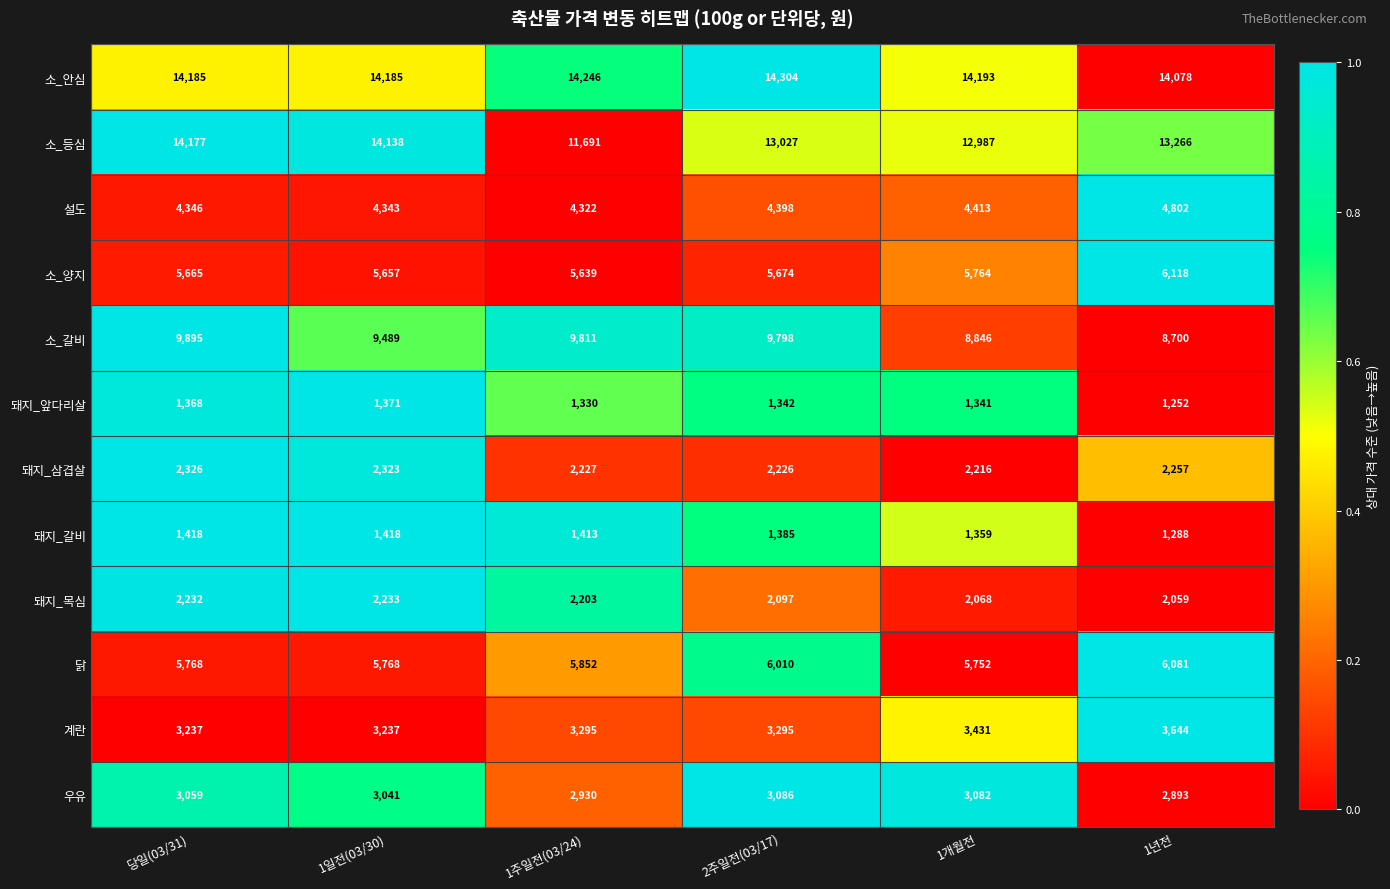

What is the sum of all 설도 values?

26624